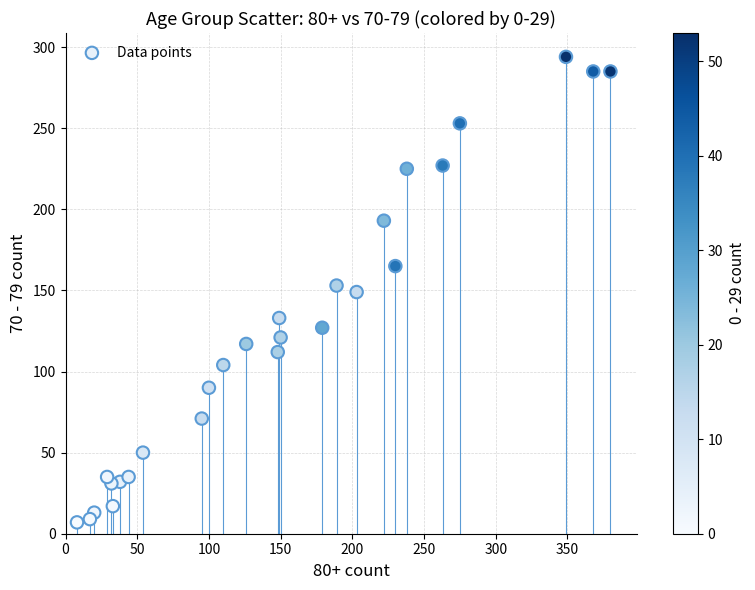

What is the range of X values (max minus min)?

372